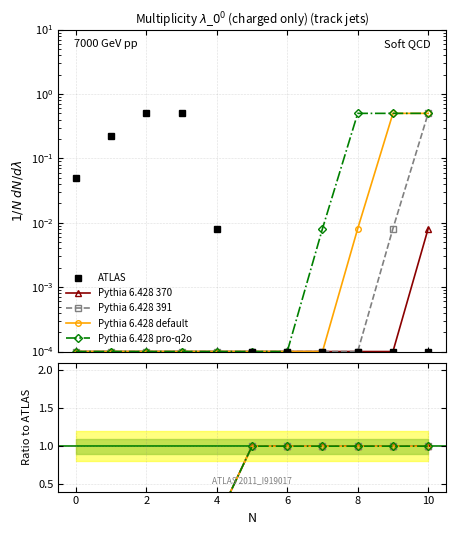

True or false: Pythia 6.428 pro-q2o and Pythia 6.428 default cross at least once.

False